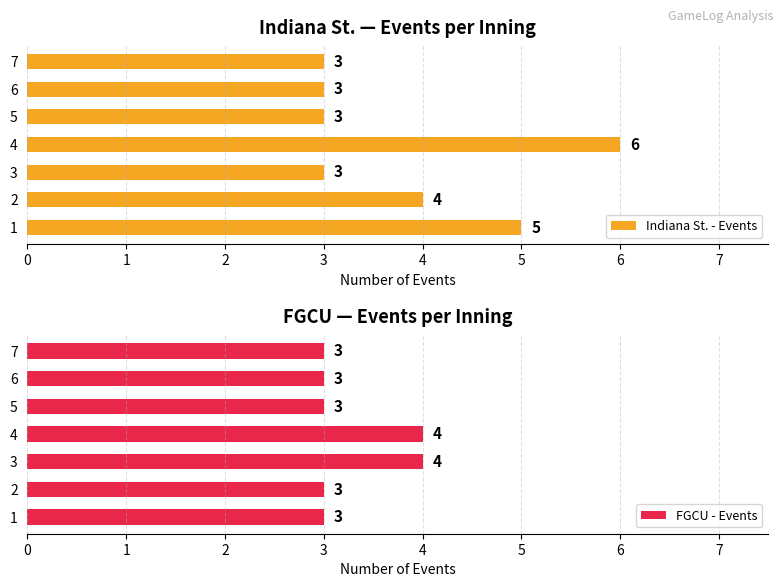

List the series in order of their peak value, highest first.

Indiana St. - Events, FGCU - Events